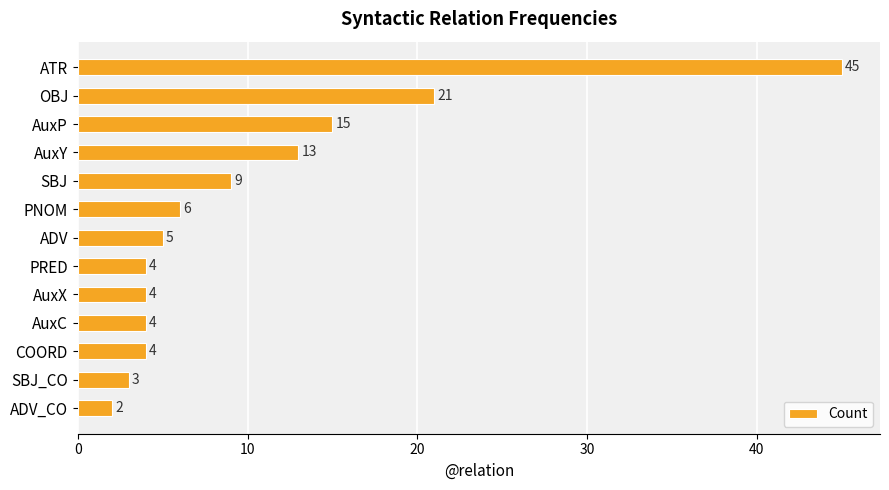

What value does the data have at PRED?

4